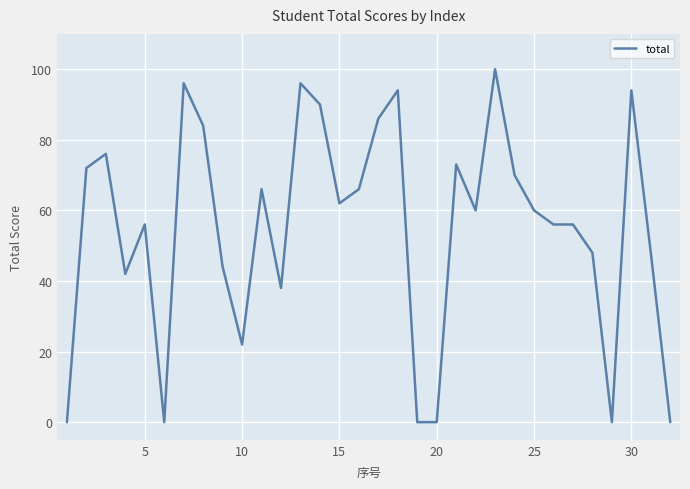

What is the greatest value displayed?

100